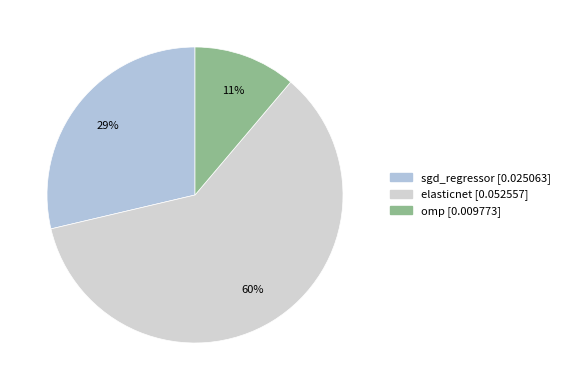

How many slices are in this pie chart?

3